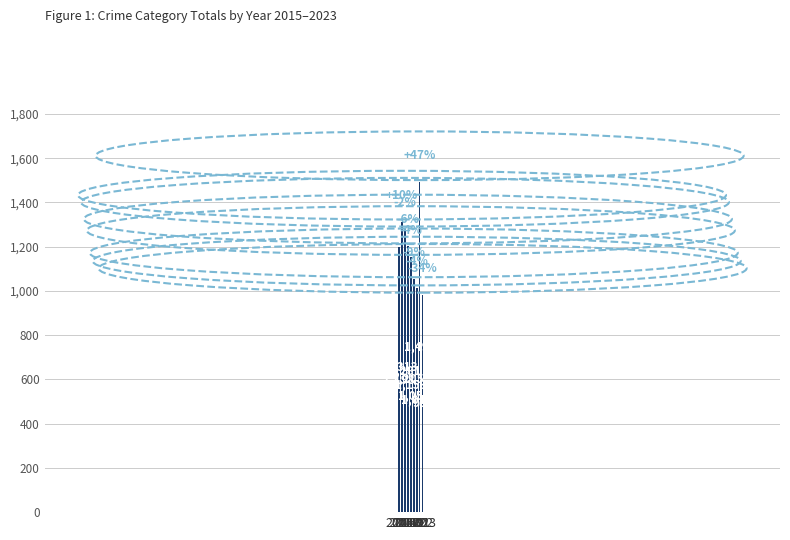

How many data points does each series have?

9